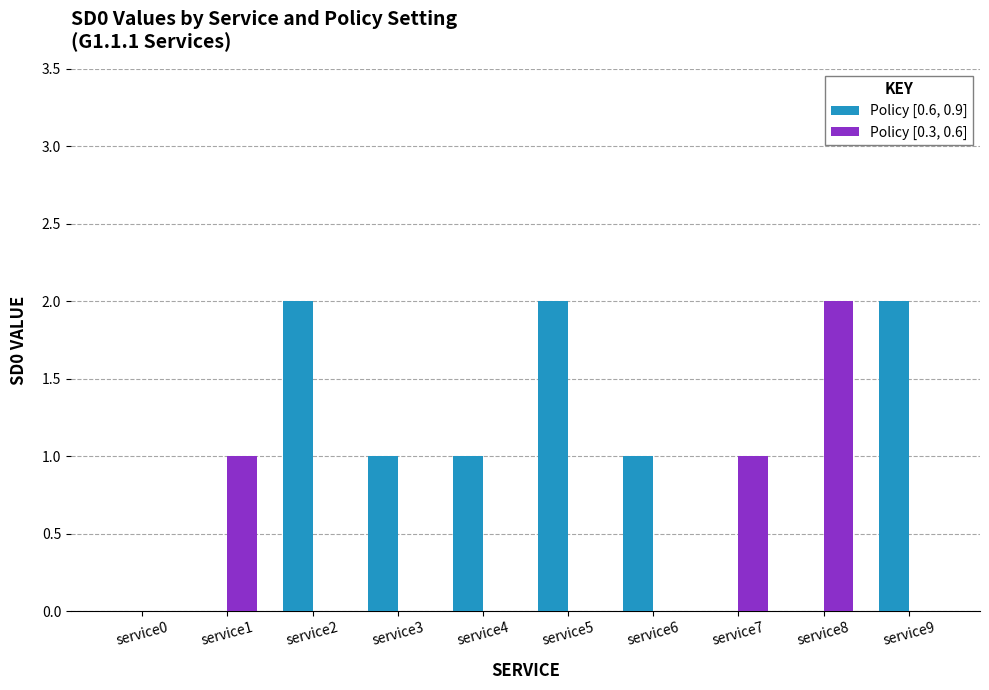

Count the number of data series in this chart.

2